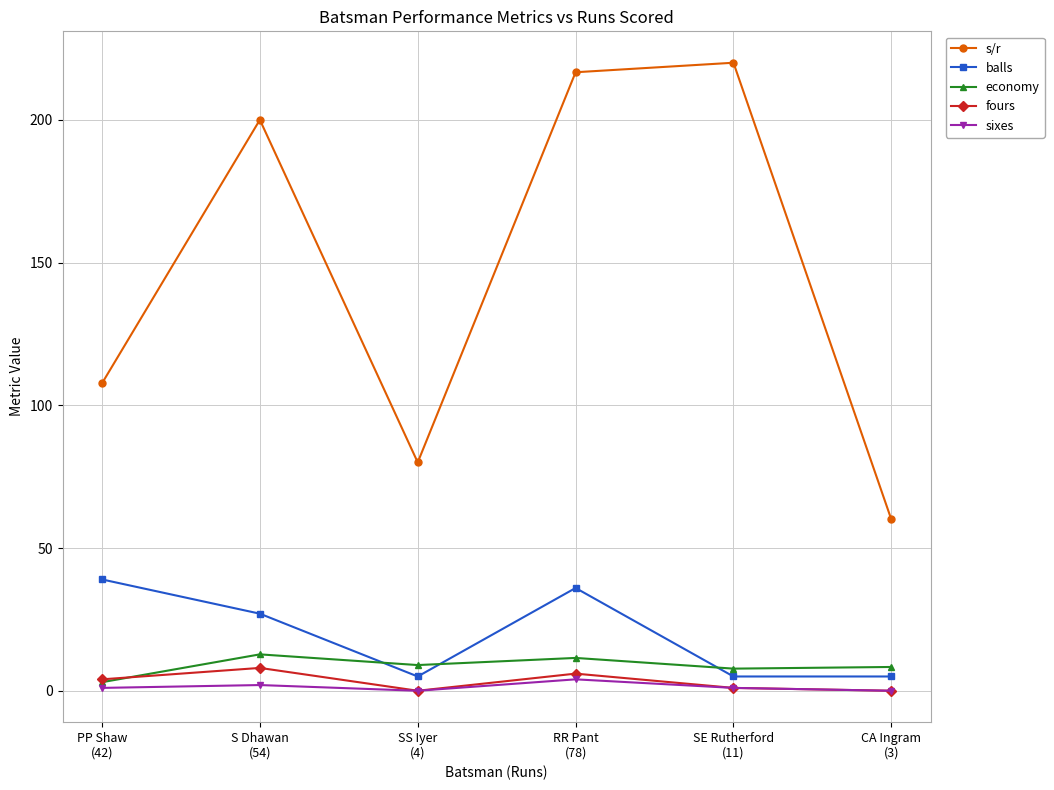

What is the label of the 1st point from the right?

CA Ingram
(3)